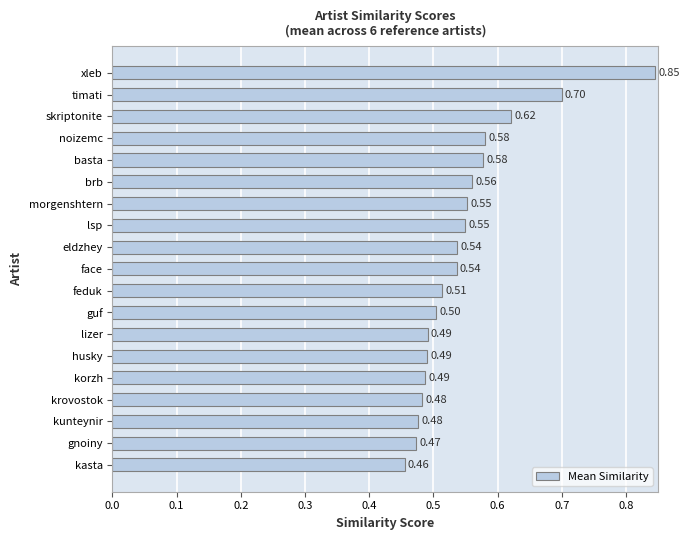

At which label is the value closest to 0?

kasta